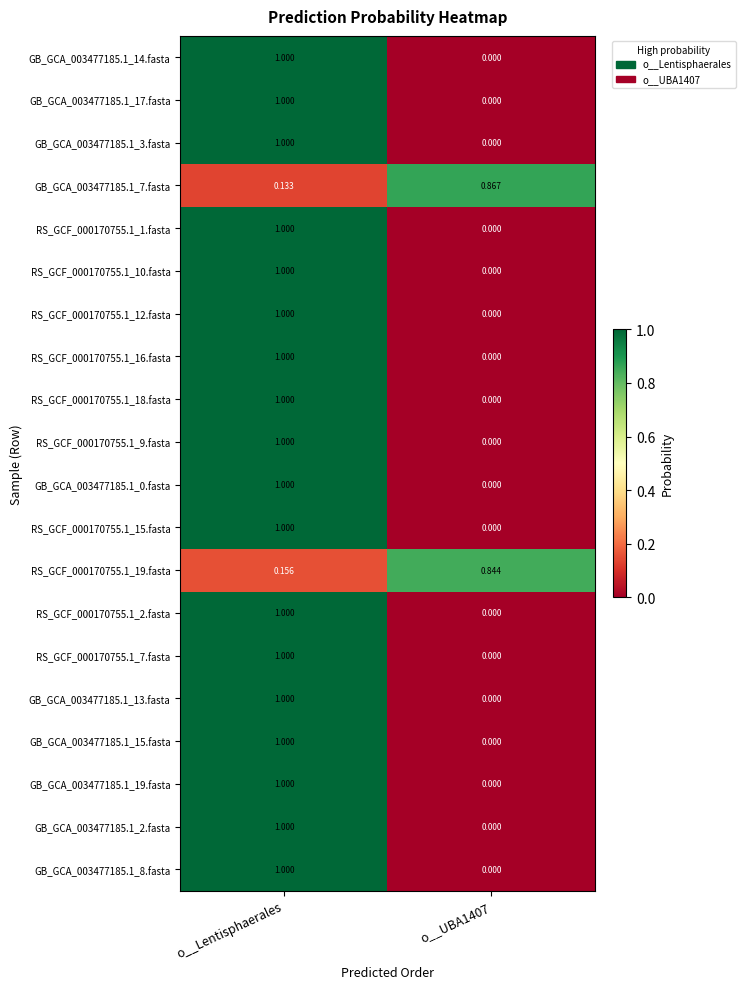

Is the value of GB_GCA_003477185.1_7.fasta at o__Lentisphaerales greater than the value of RS_GCF_000170755.1_10.fasta at o__UBA1407?

Yes